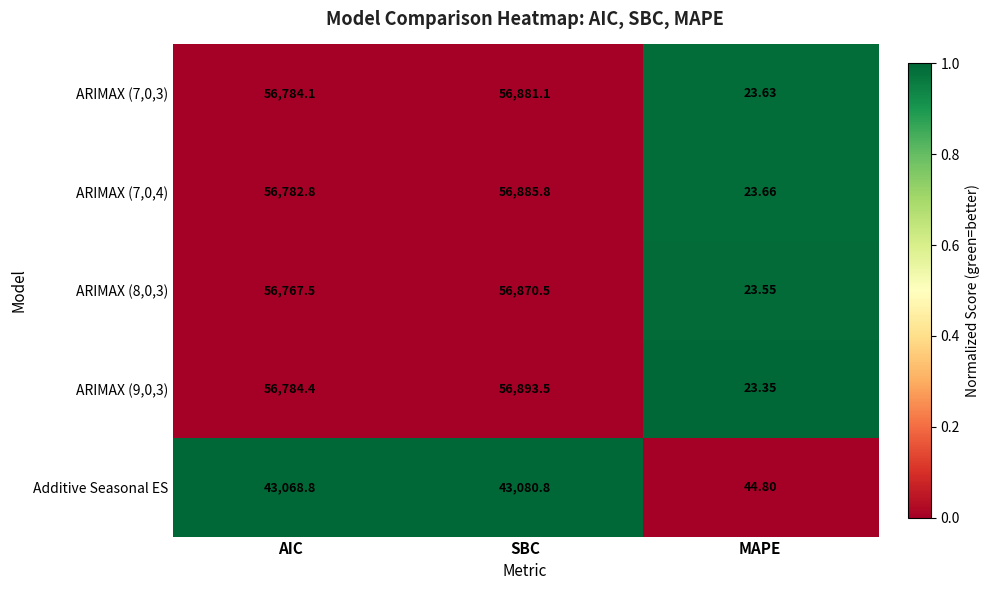

Where is ARIMAX (8,0,3) nearest to the value 28447?

AIC